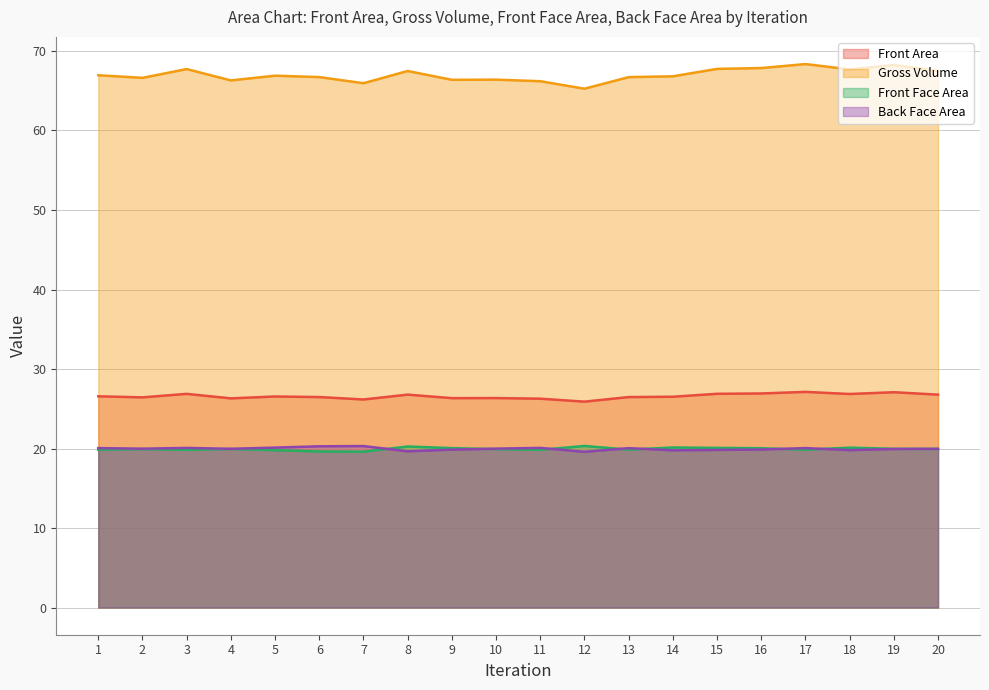

True or false: Back Face Area and Front Area cross at least once.

False